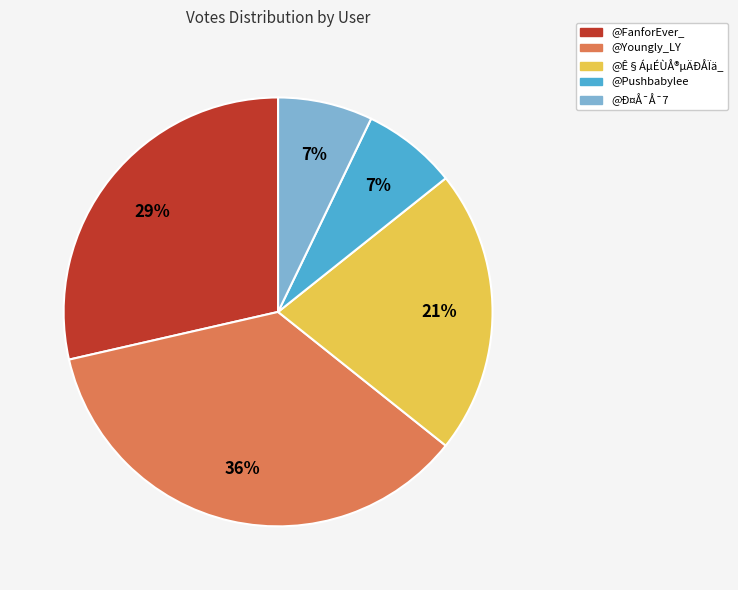

Combined, do @Pushbabylee and @FanforEver_ account for over 50%?

No